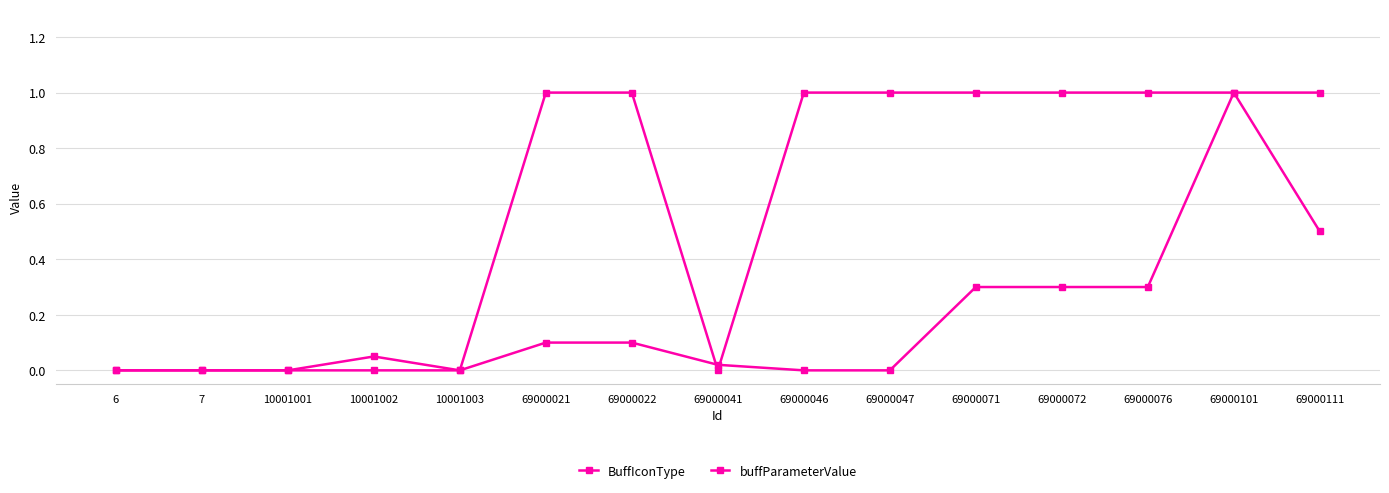

How many lines are shown in the chart?

2